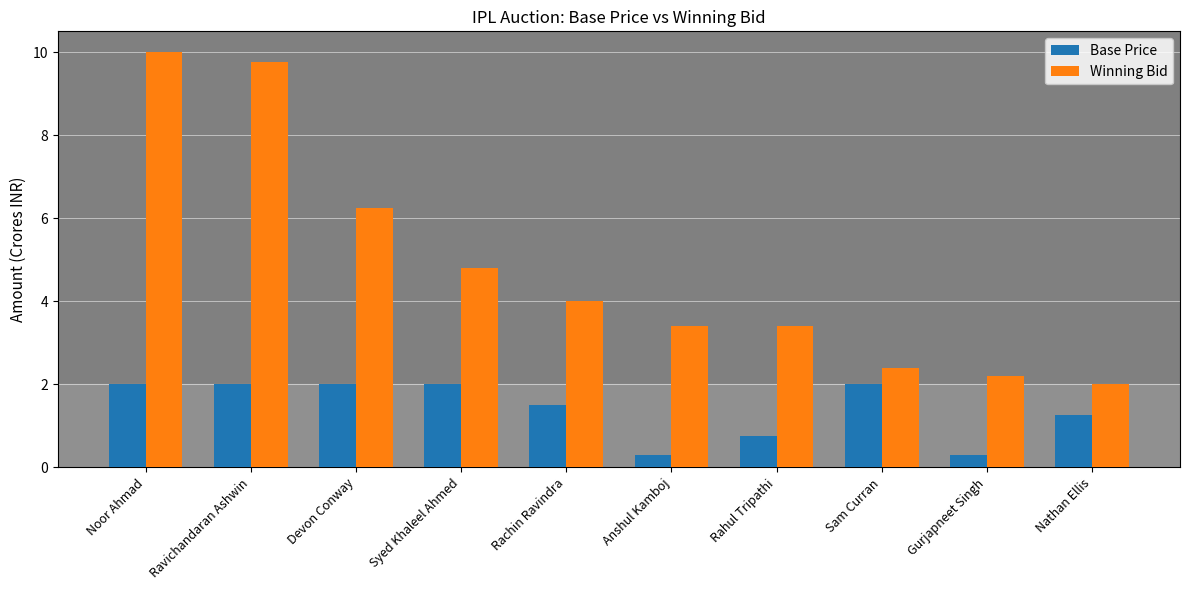

At which label is Winning Bid closest to 6?

Devon Conway